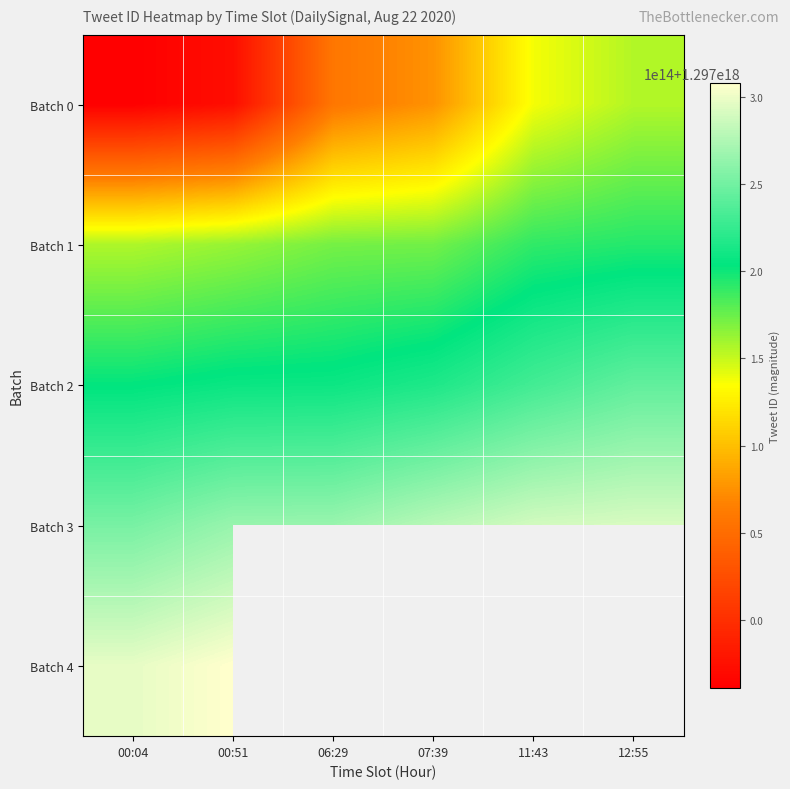

The value of Batch 0 at 06:29 is 2257781089909778688.0. True or false?

False